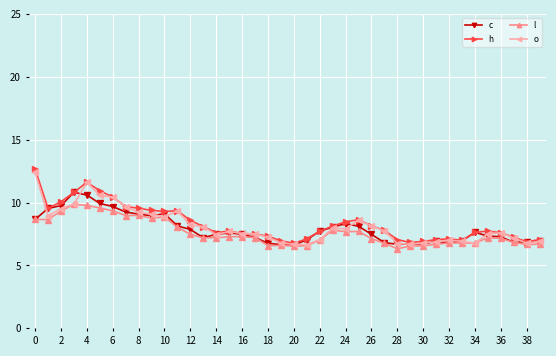

What is the value of the l point at the 3rd from the left?

9.3